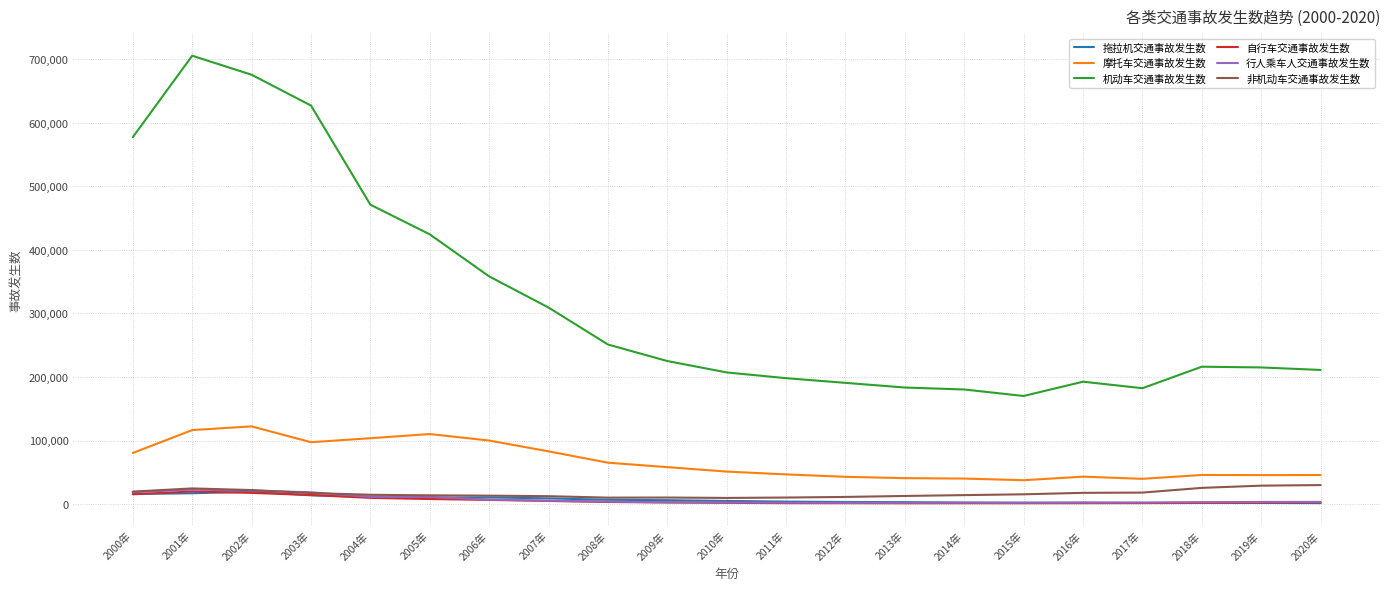

Which series has the largest total across all categories?

机动车交通事故发生数